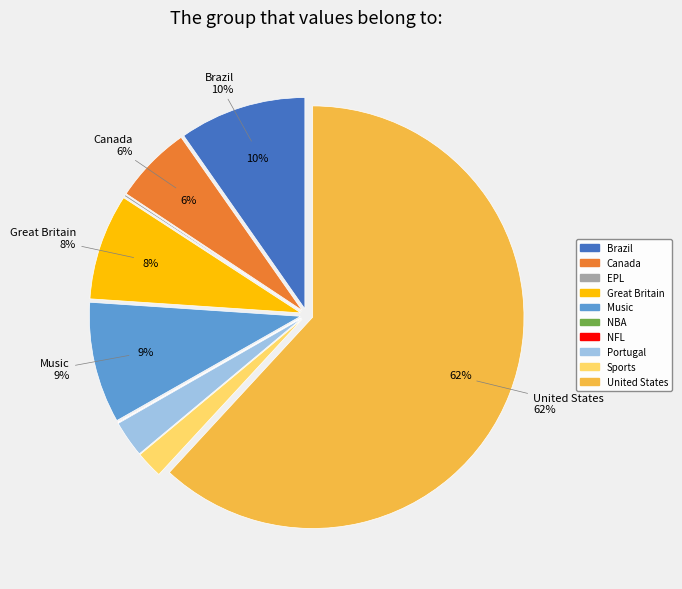

Combined, do United States and Portugal account for over 50%?

Yes